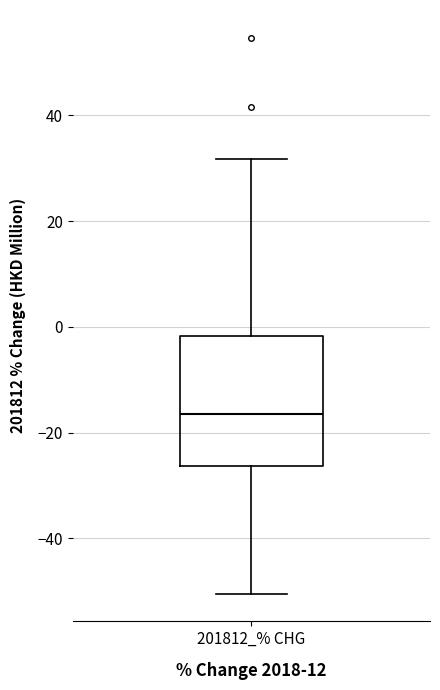

Where does the lower whisker of the box for 201812_% CHG end on the y-axis? The values are not printed on the chart, so give them approximately, as read against the axis.

-50